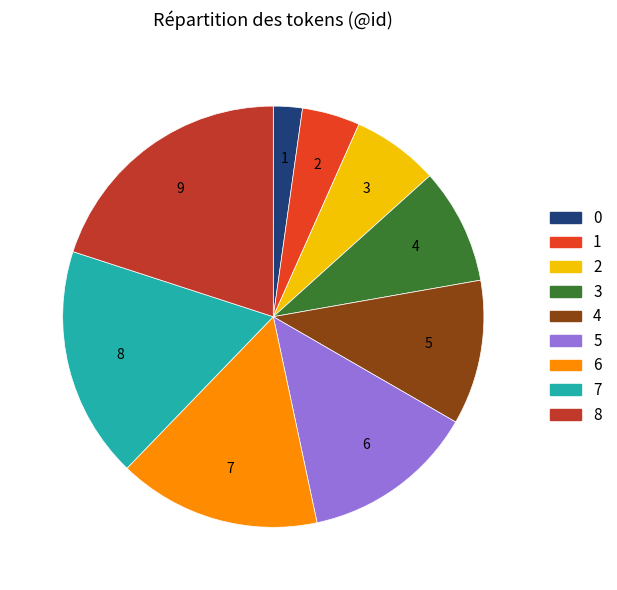

Rank the categories by value from highest to lowest.

8, 7, 6, 5, 4, 3, 2, 1, 0